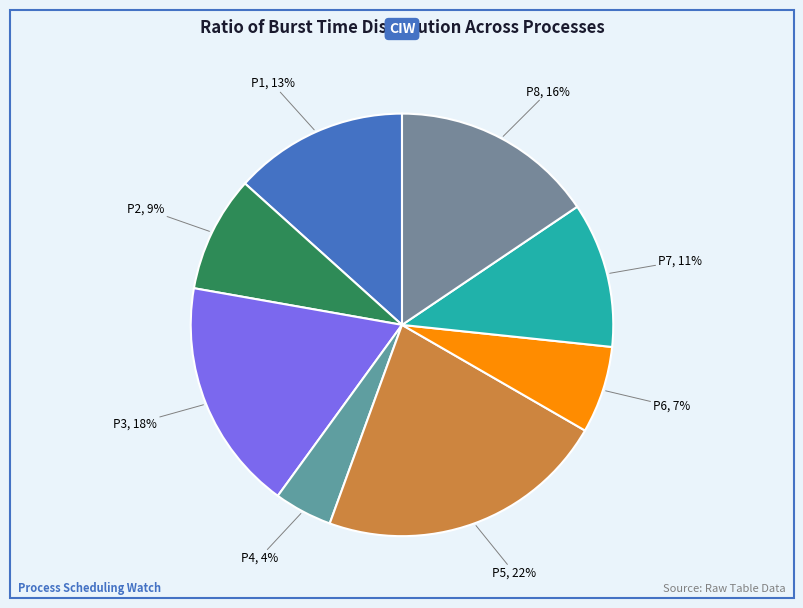

To the nearest percent, what percentage of the pie is P7?

11%